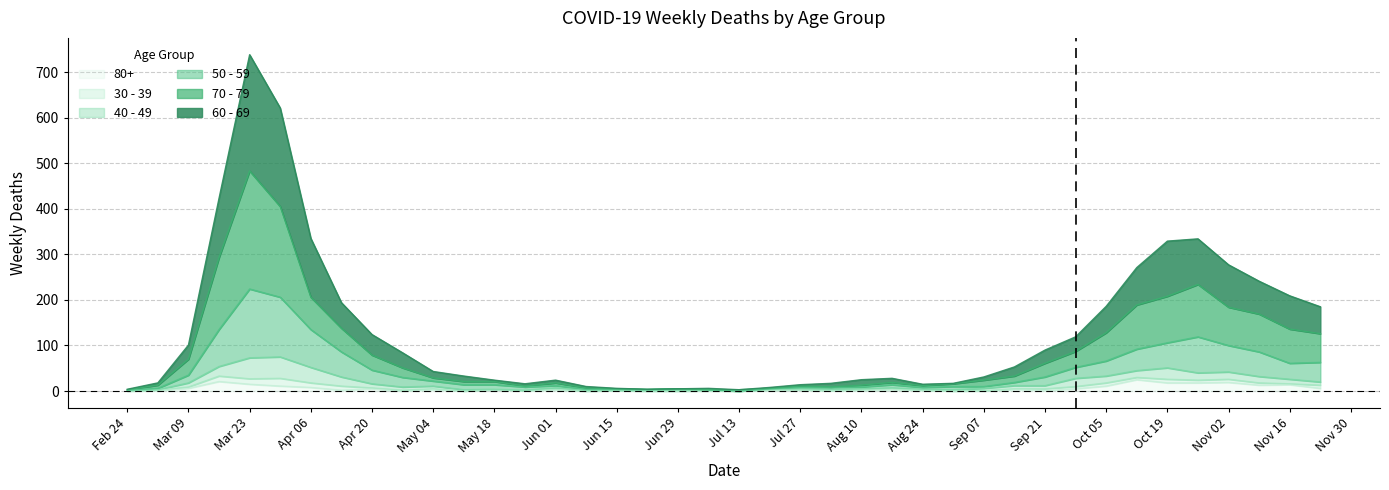

What is the difference between the second highest and minimum values in the 60 - 69 series?

618